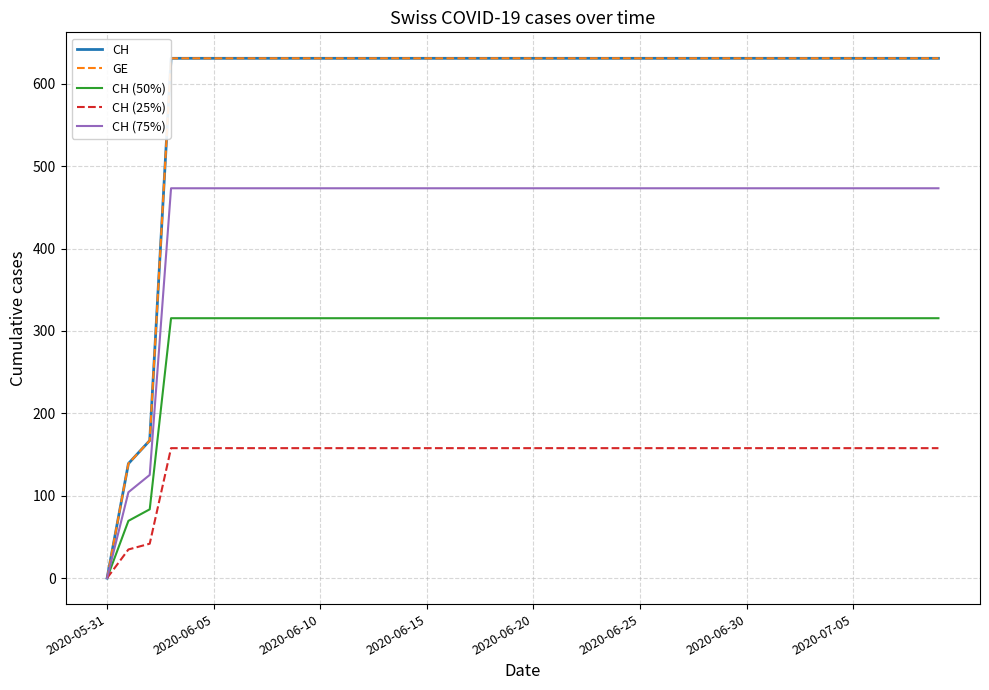

Is this an area chart (filled region under the line)?

No